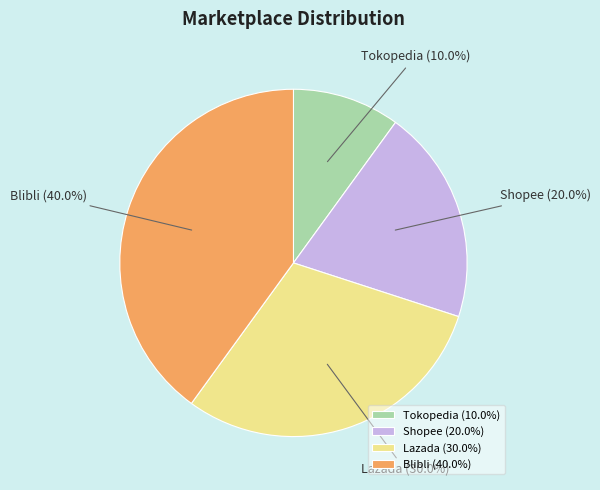

Which category has the biggest portion of the pie?

Blibli